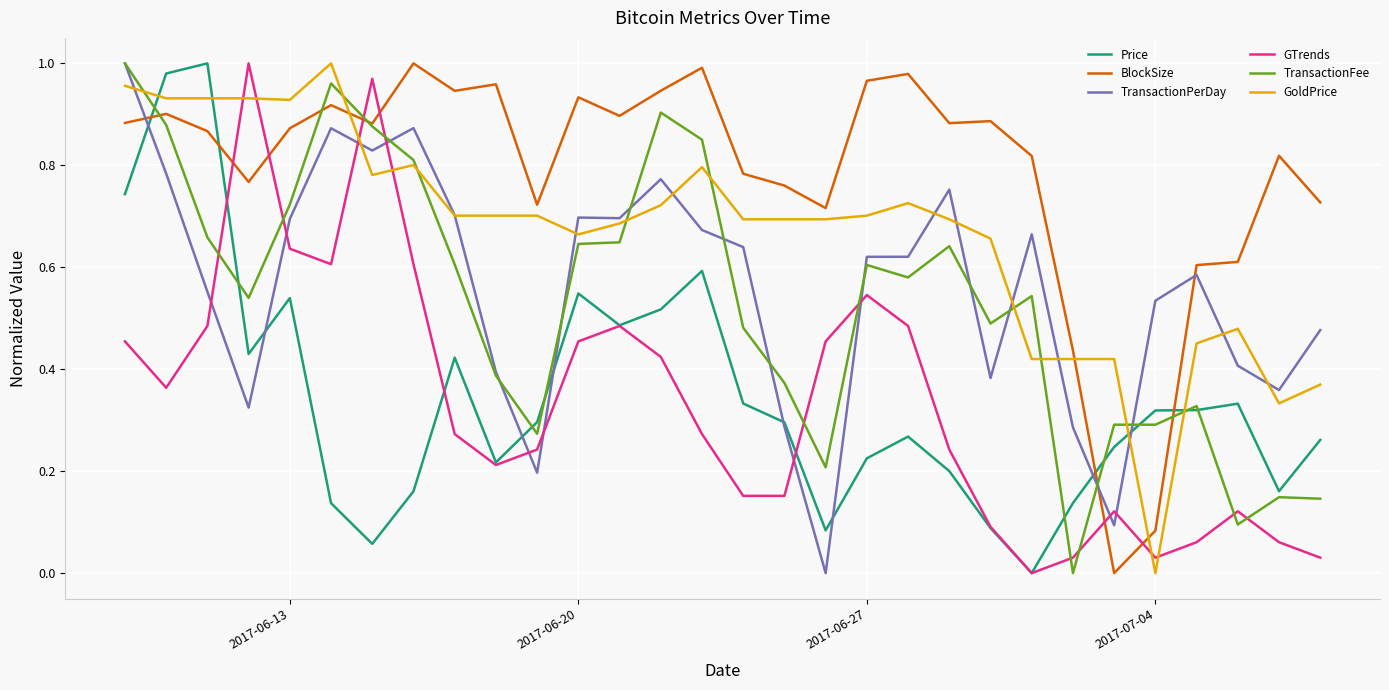

Which series has the largest total across all categories?

BlockSize